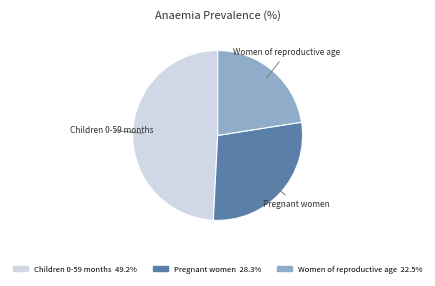

Do Pregnant women and Children 0-59 months together represent more than half of the pie?

Yes